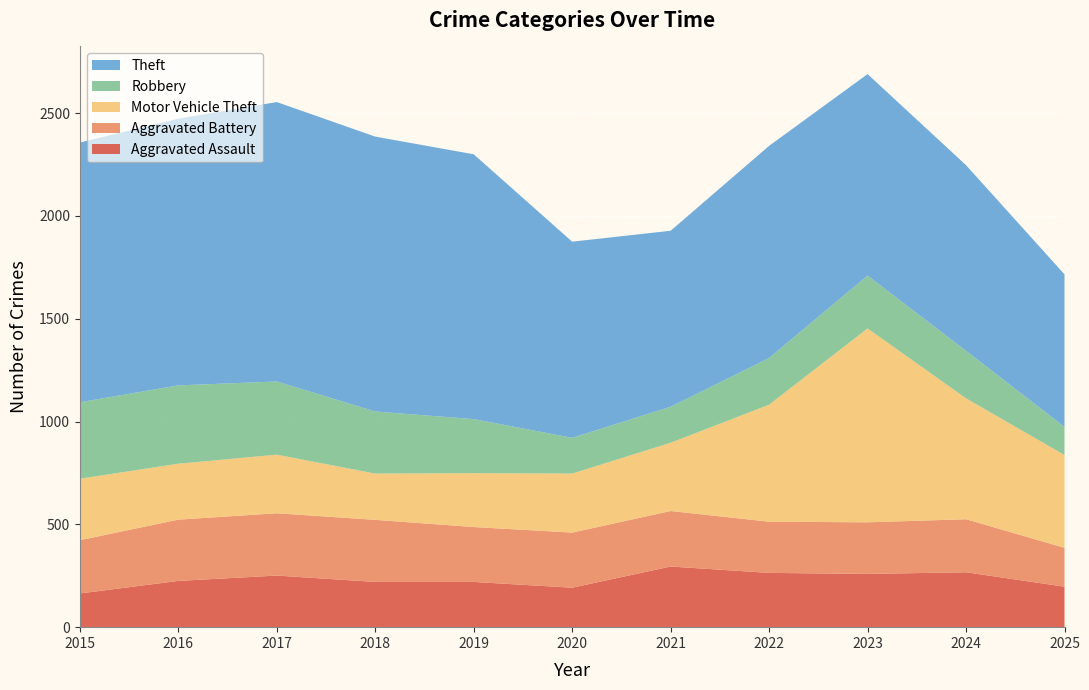

Reading right to left, transcribe all the data shown in this chart.

Aggravated Assault: 197	267	259	264	295	192	220	220	251	225	164
Aggravated Battery: 189	258	251	249	270	268	267	302	303	298	259
Motor Vehicle Theft: 451	588	943	569	332	287	262	225	285	272	299
Robbery: 137	231	257	227	175	174	263	302	356	381	372
Theft: 742	903	980	1032	856	954	1288	1337	1359	1297	1263